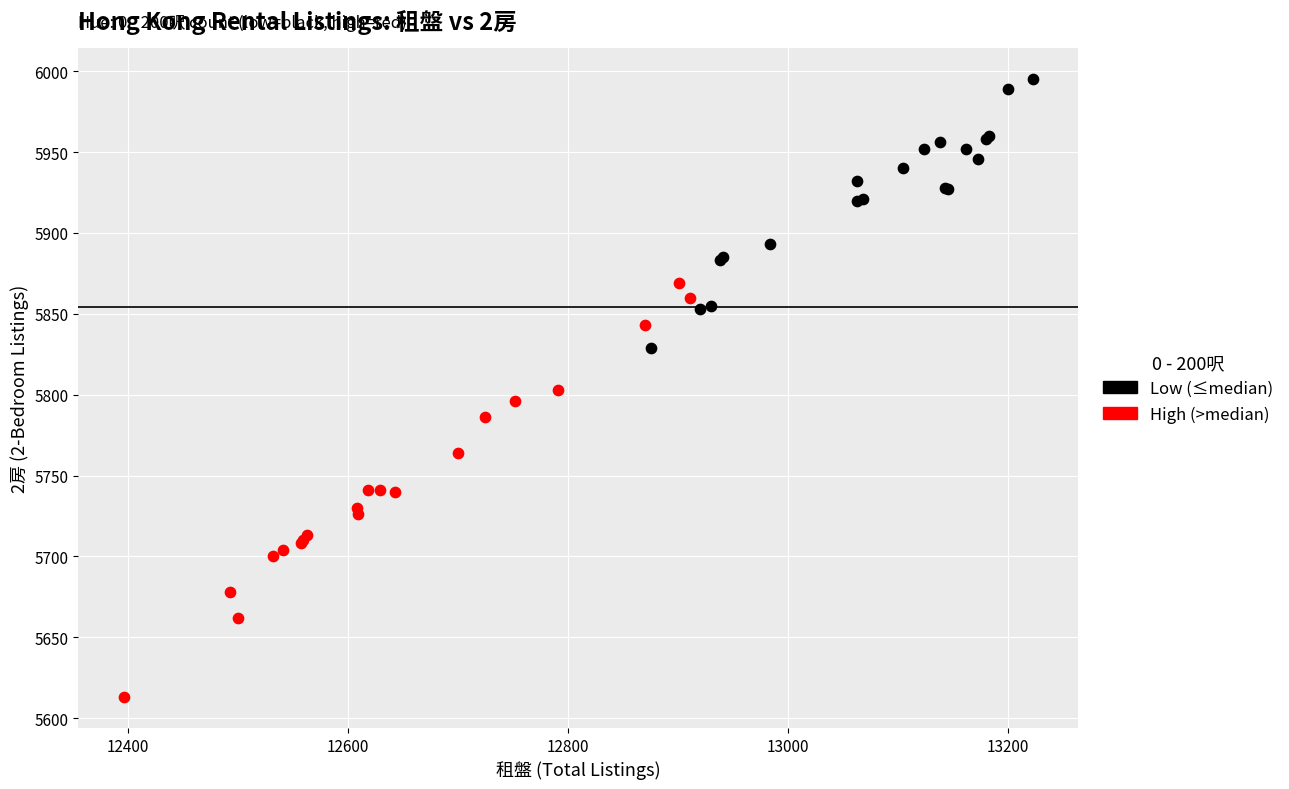

Which series contains the lowest Y value?

High (>median)